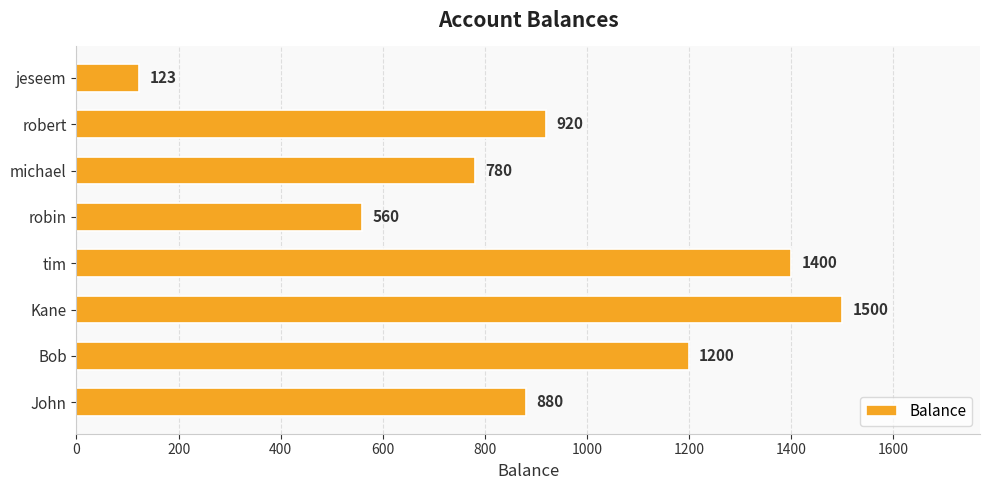

What is the maximum value shown in the chart?

1500